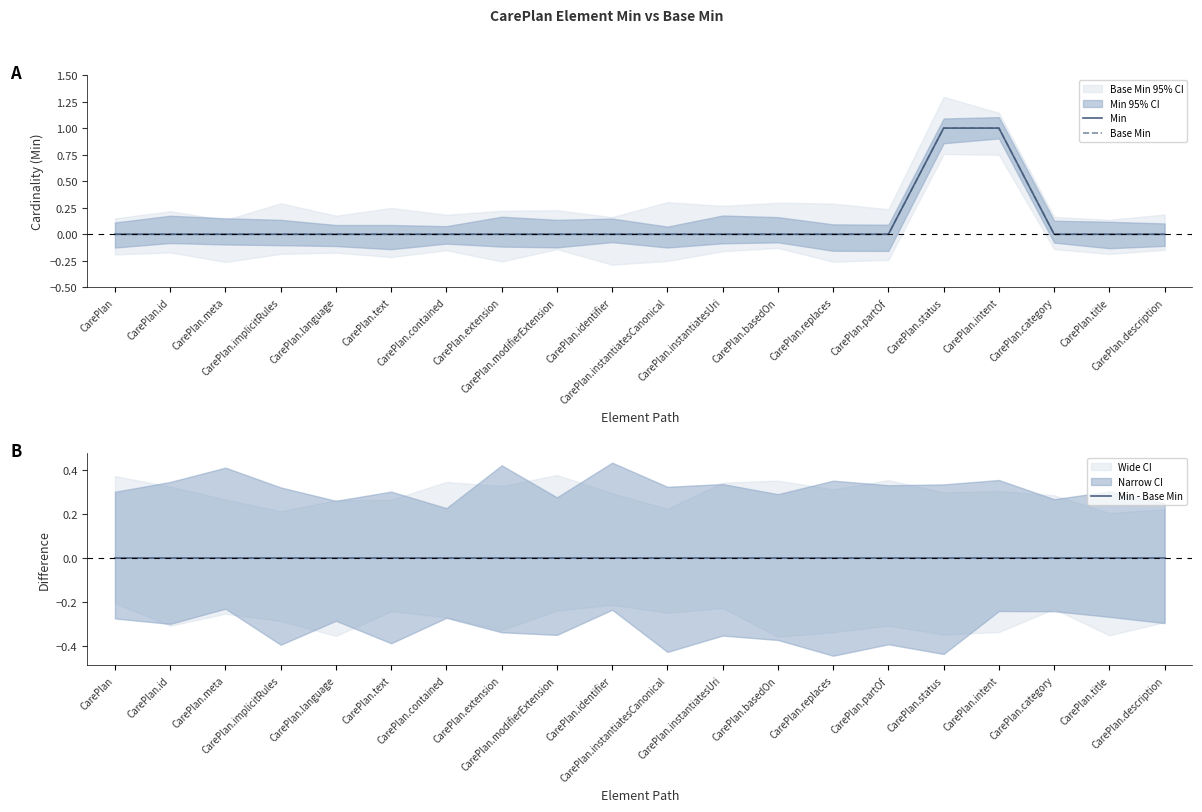

Between CarePlan.meta and CarePlan.replaces, which series saw the biggest shift?

Min